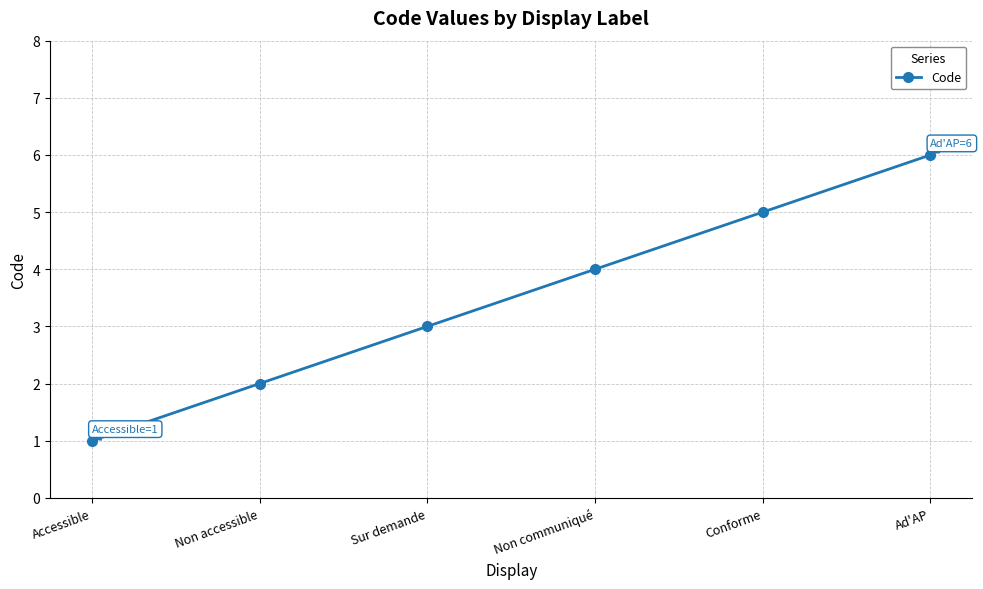

What is the difference between the maximum and minimum values?

5